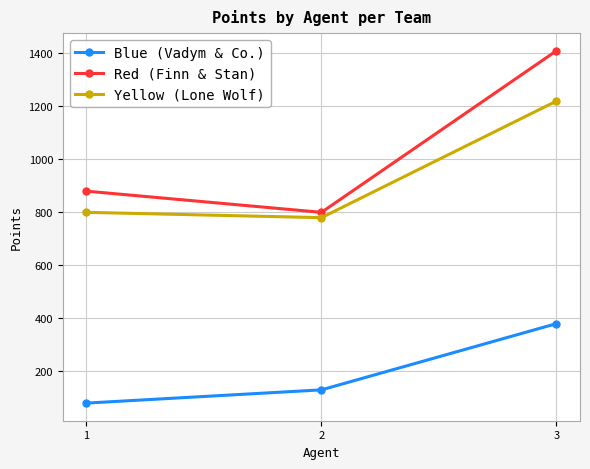

How many distinct data groups are displayed?

3